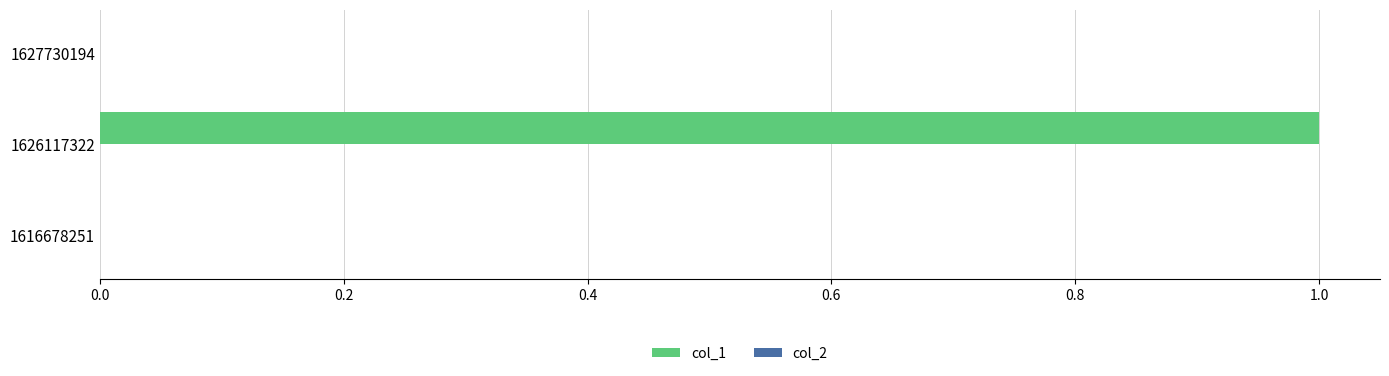

True or false: the data shows -1 at 1627730194.

False